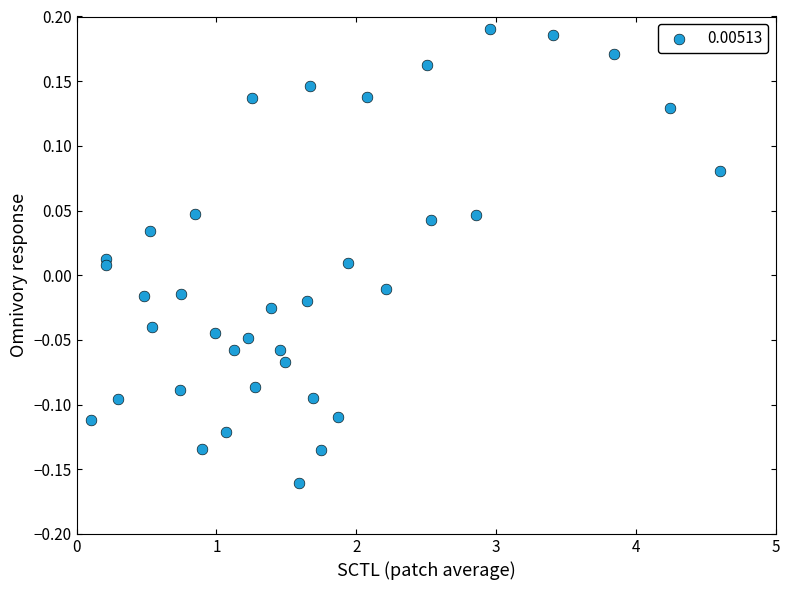

What is the range of X values (max minus min)?

4.5